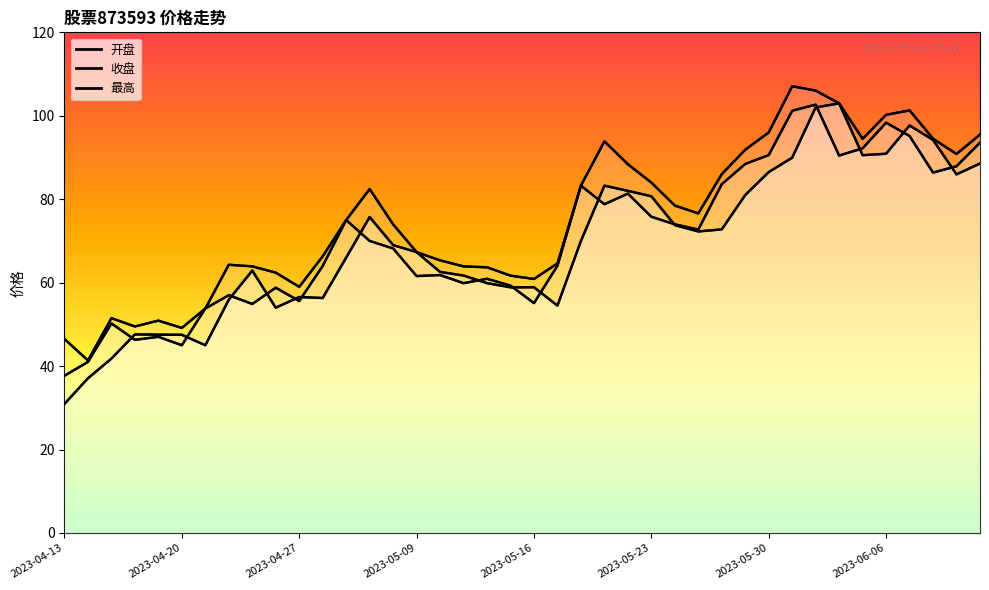

At which category does 开盘 reach its first local peak?

2023-04-18